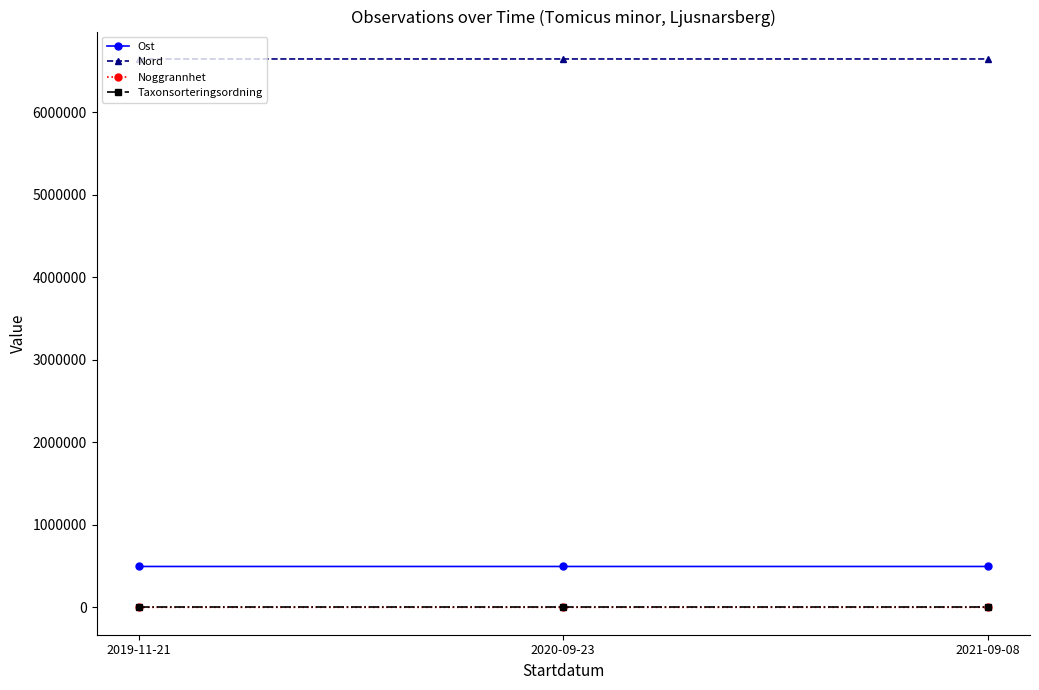

What is the label of the 2nd point from the left?

2020-09-23